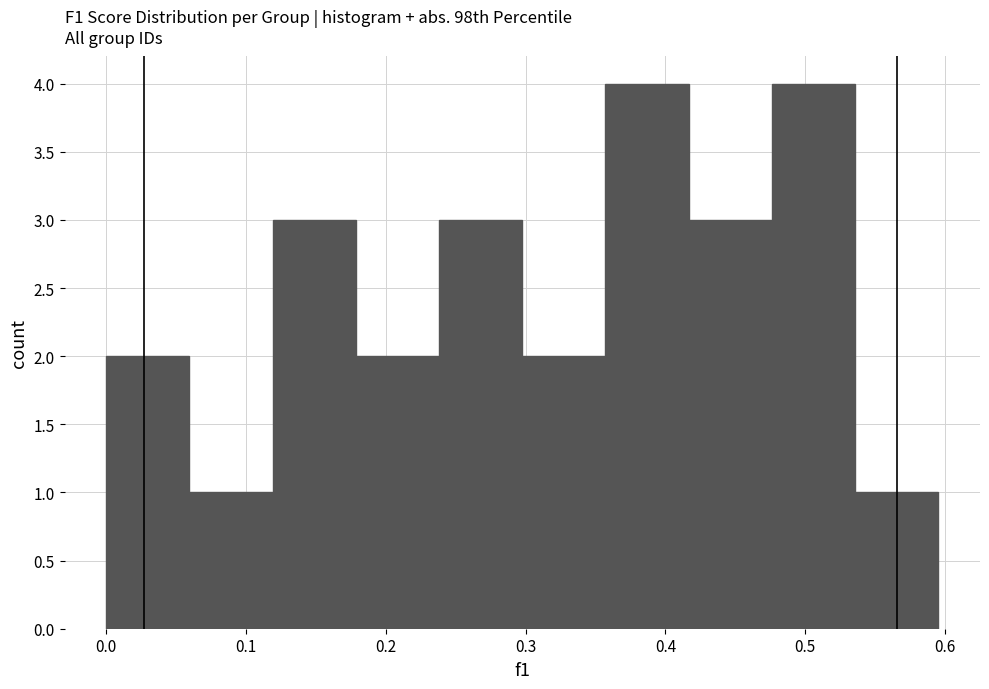

What is the height of the bar covering 0.12 to 0.18 on the x-axis? Neither the bar edges nor the heights are printed on the chart, so give them approximately, as read against the axes.

3